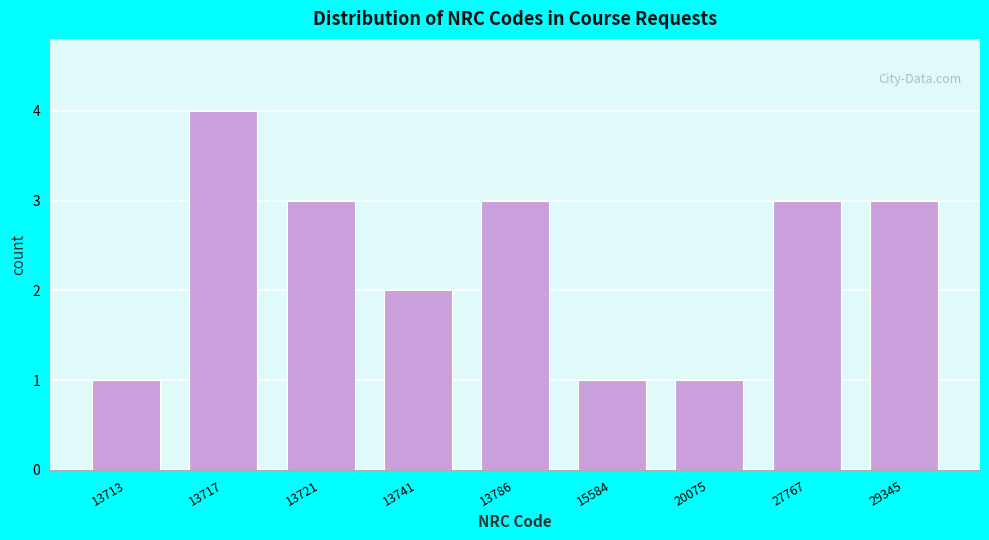

Reading right to left, what are all the values shown in this chart?

3	3	1	1	3	2	3	4	1